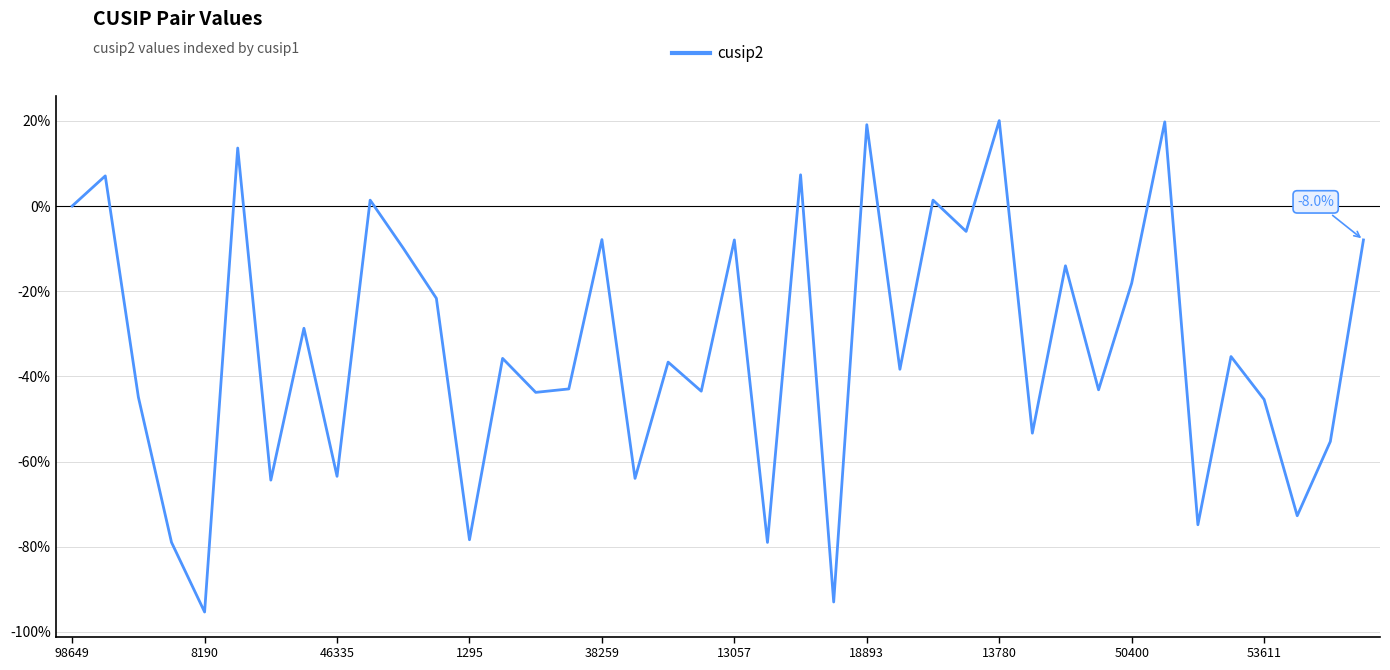

What is the smallest value displayed?

-95.3